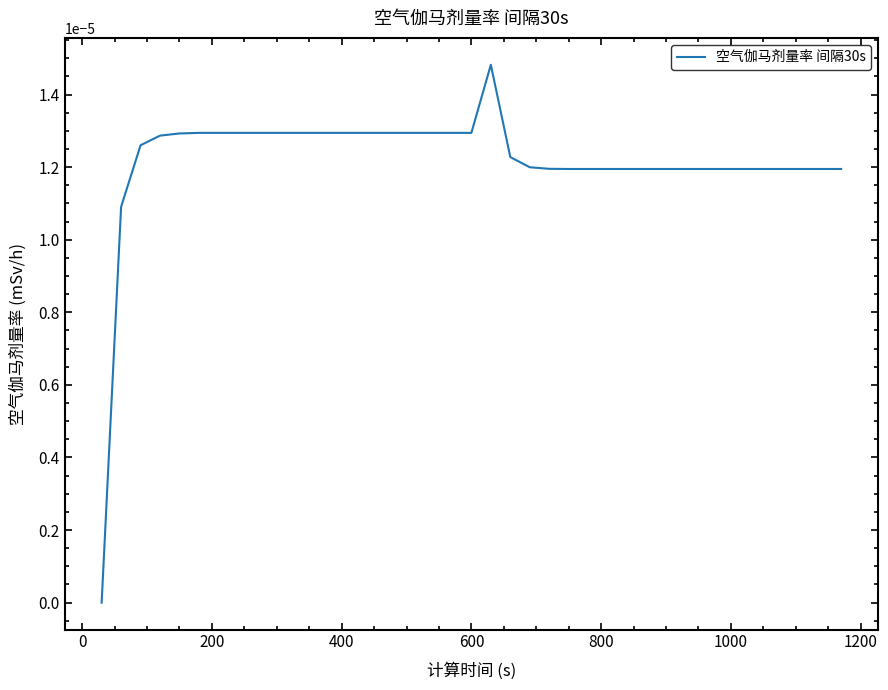

Does the chart display data point markers on the line(s)?

No